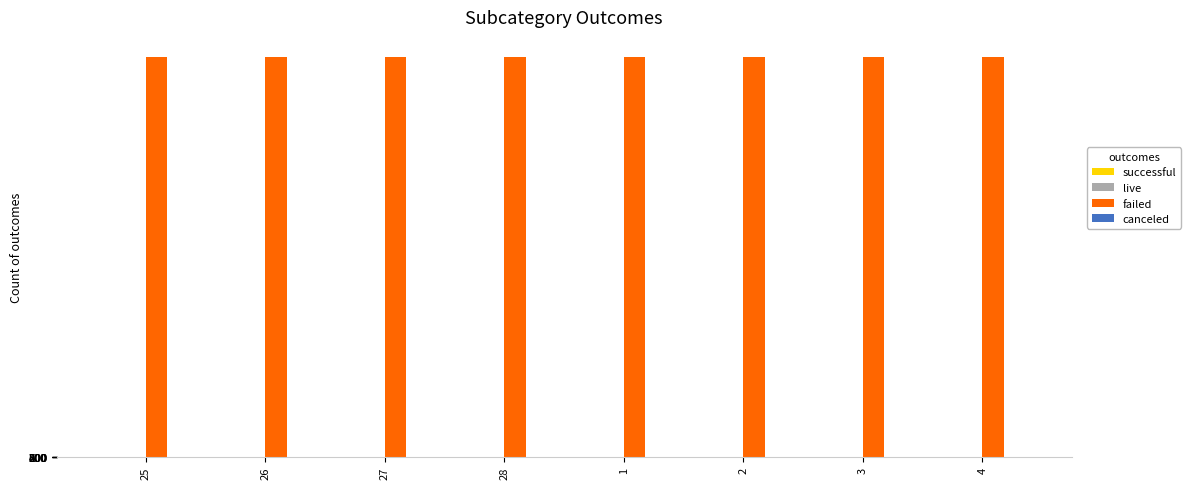

Which series has the largest total across all categories?

failed